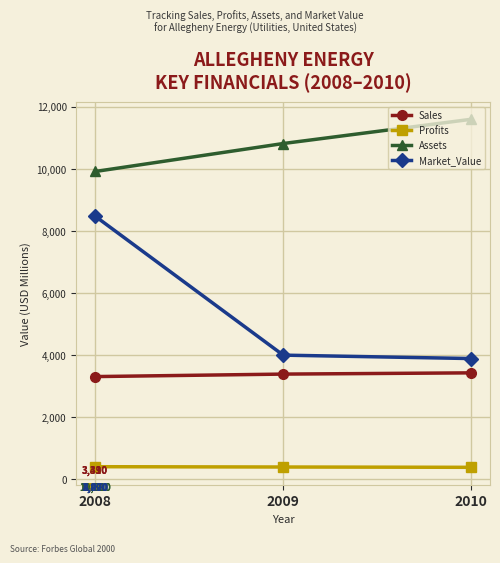

Which category has the lowest value in the Sales series?

2008